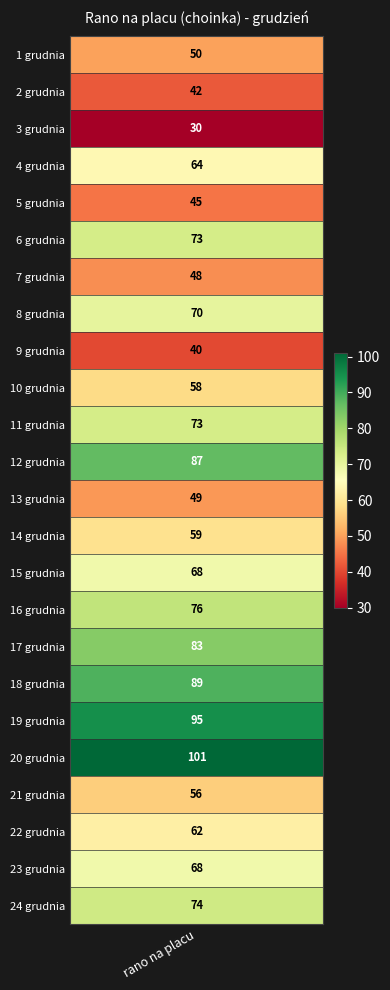

What is the smallest value displayed?

30